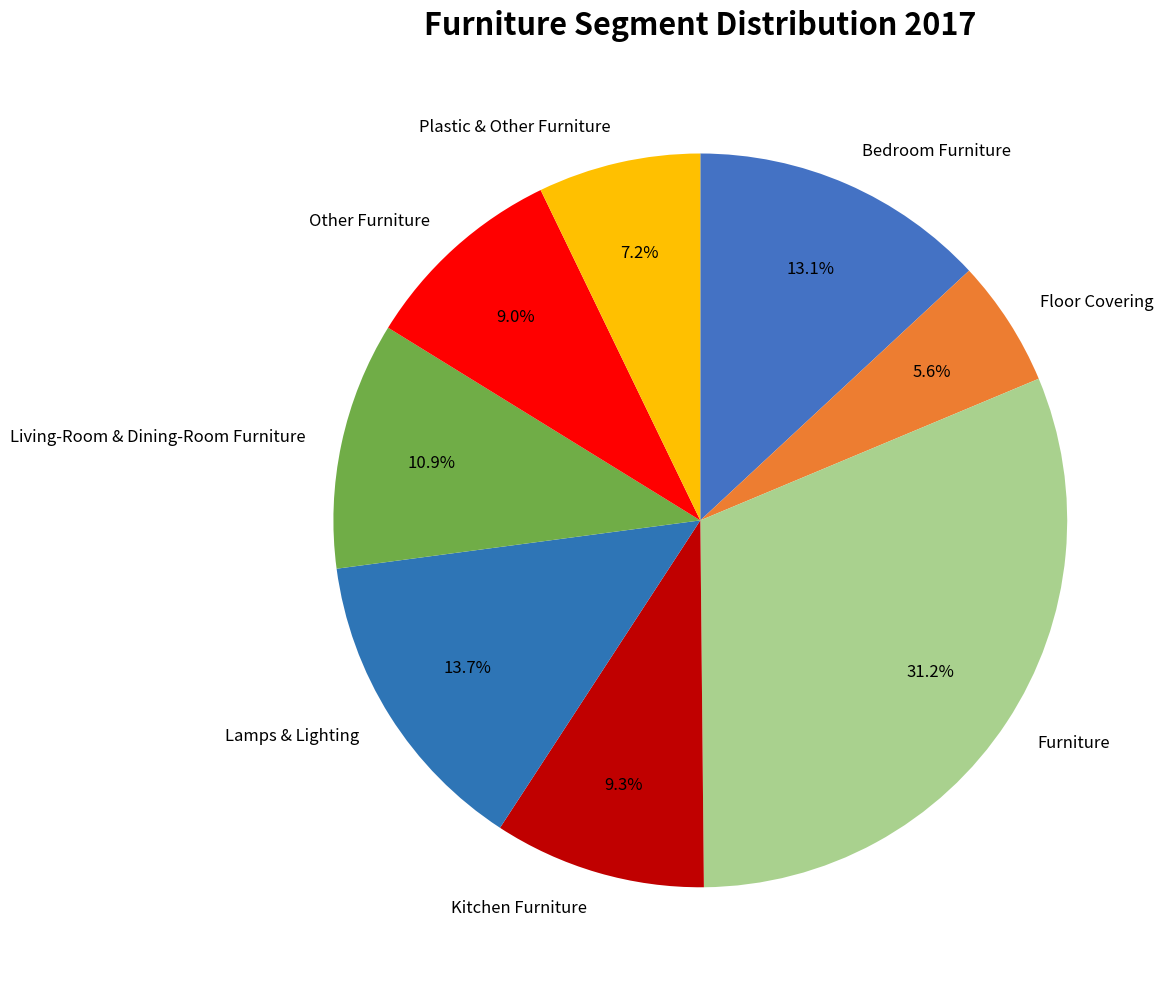

Is there a majority slice in this chart?

No